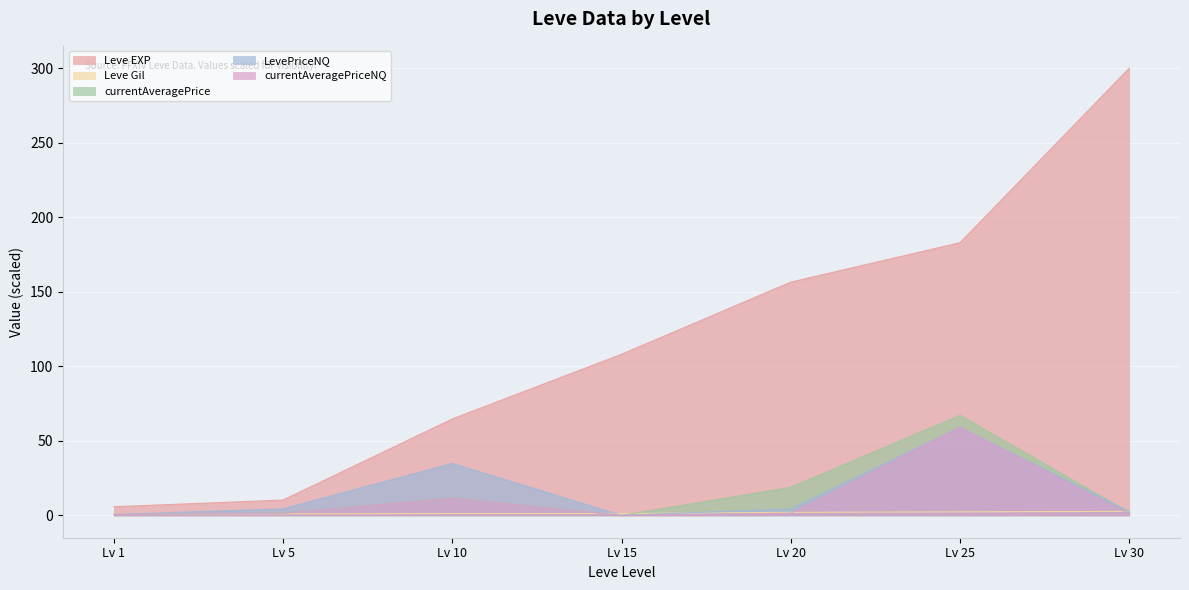

True or false: currentAveragePriceNQ has a value of 1.5 at Lv 5.

True